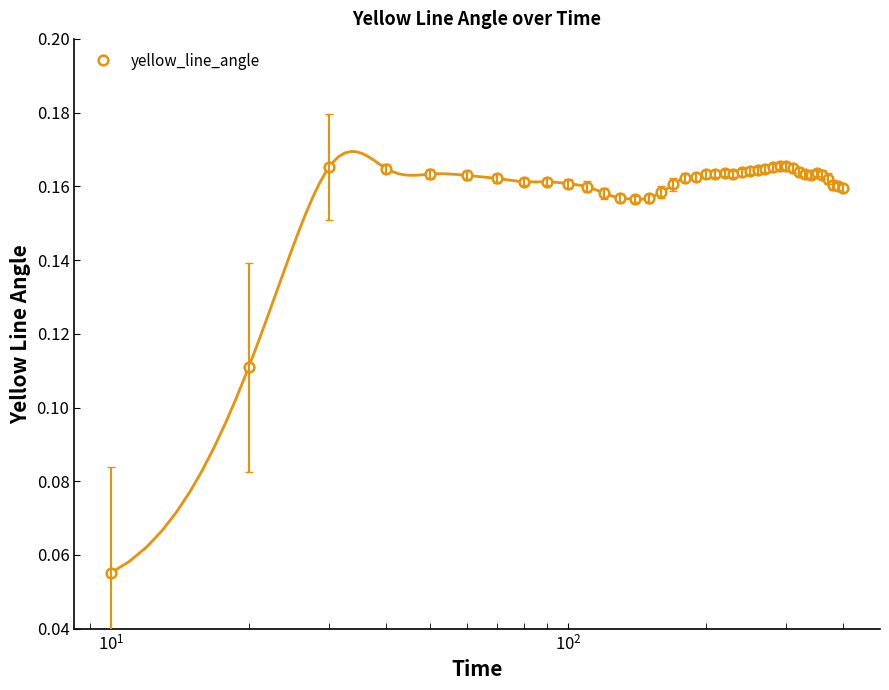

What is the value of the 14th point from the left?

0.2